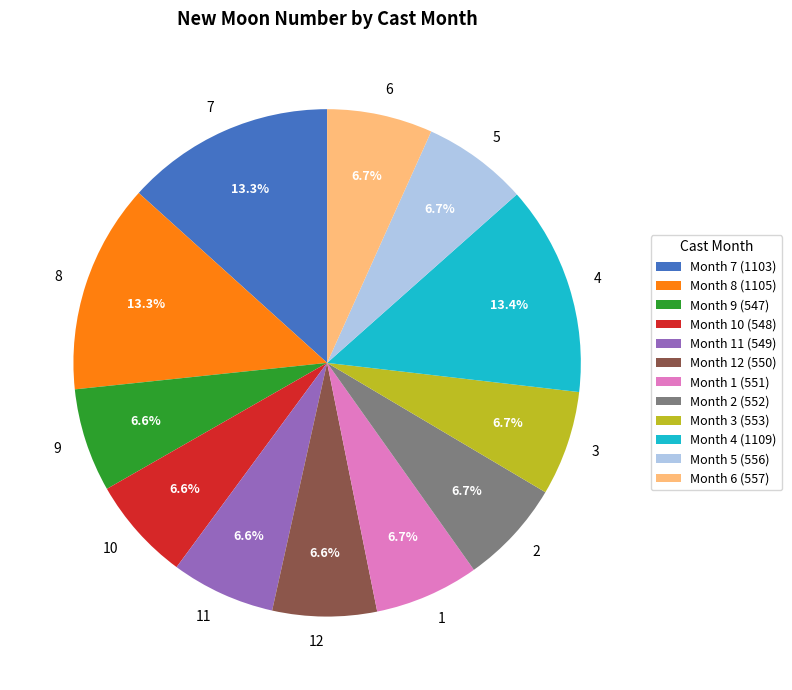

Between 9 and 4, which is larger?

4